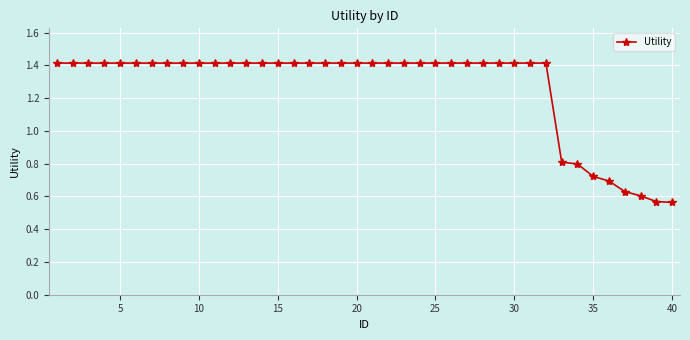

What is the value of the 7th point from the left?

1.4